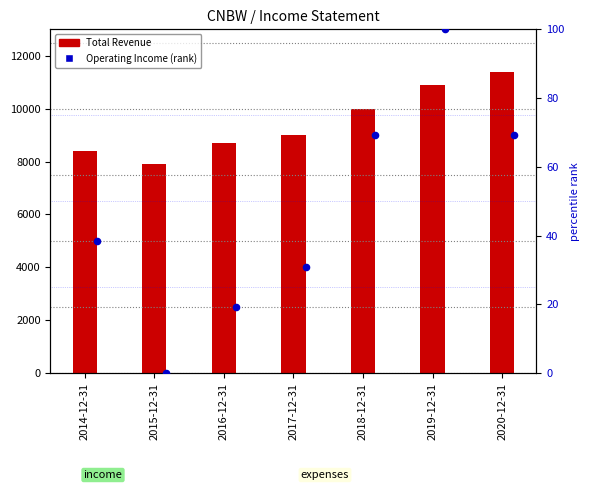

What is the total value across all series at 2017-12-31?

9030.8